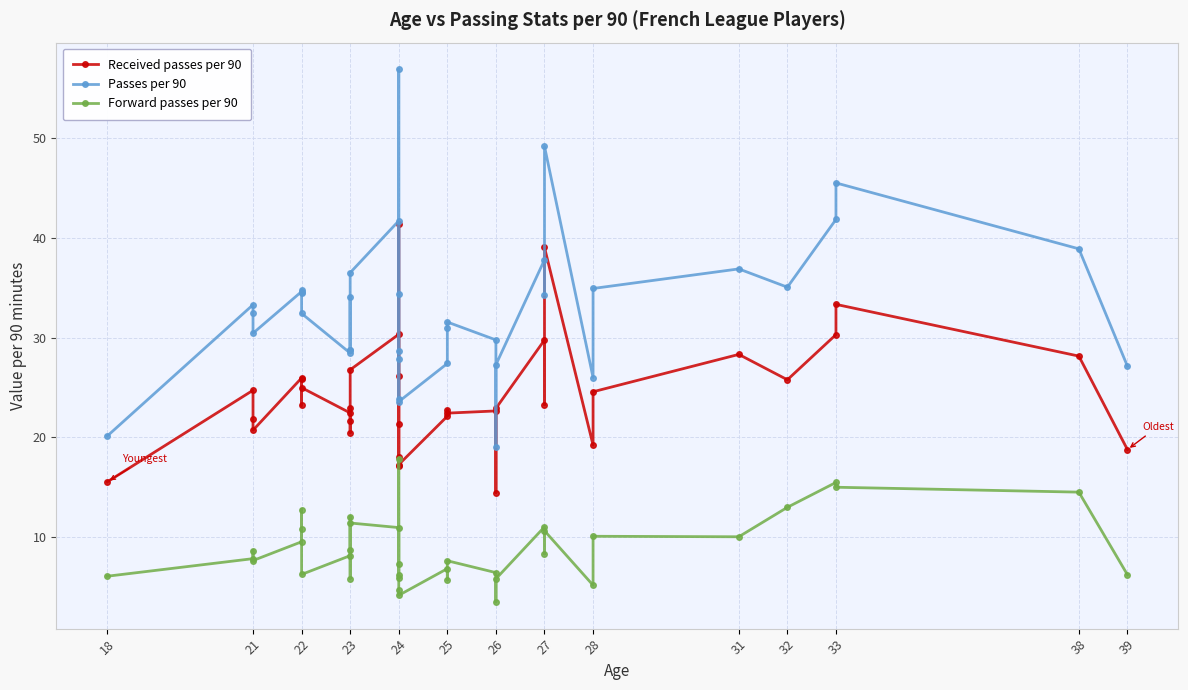

What are all the series names shown in the legend?

Received passes per 90, Passes per 90, Forward passes per 90